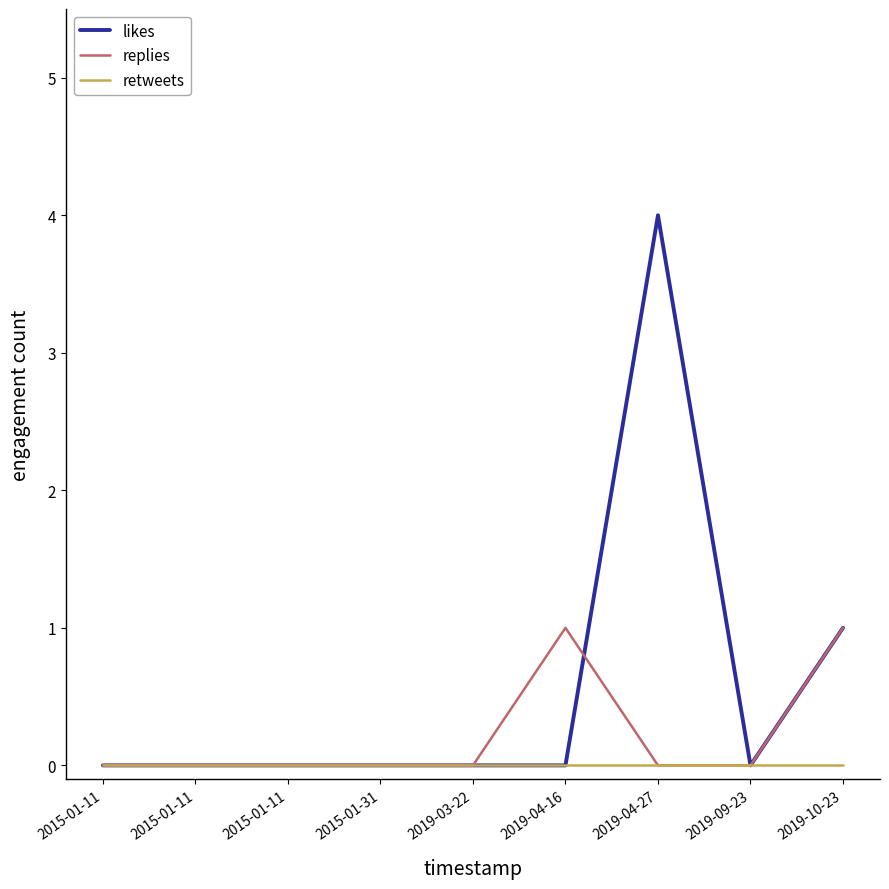

Is this an area chart (filled region under the line)?

No